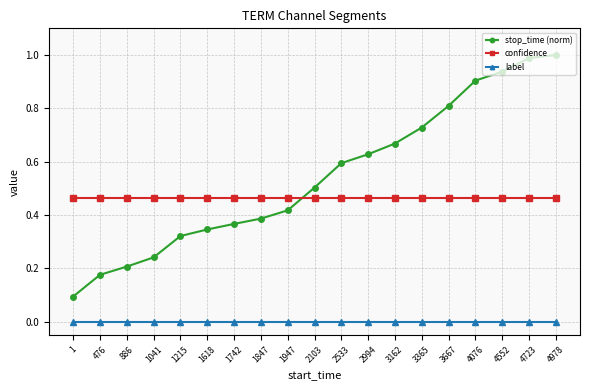

Which series has the widest spread of values?

stop_time (norm)